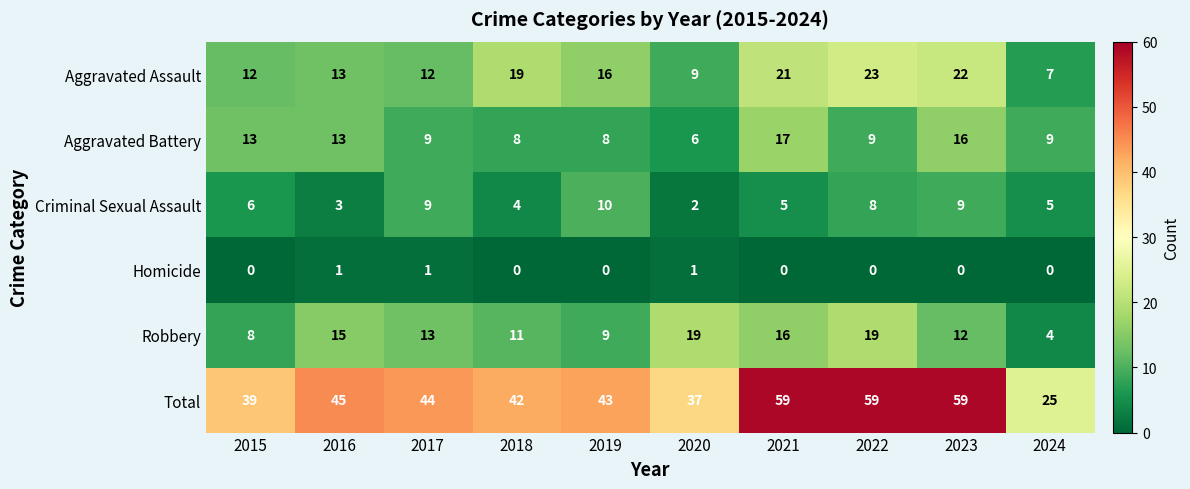

Is it true that Total equals 39 at 2015?

True